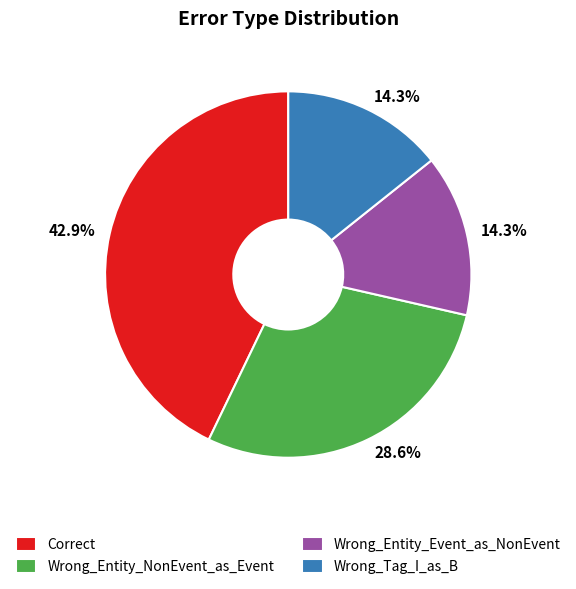

Which category has the biggest portion of the pie?

Correct